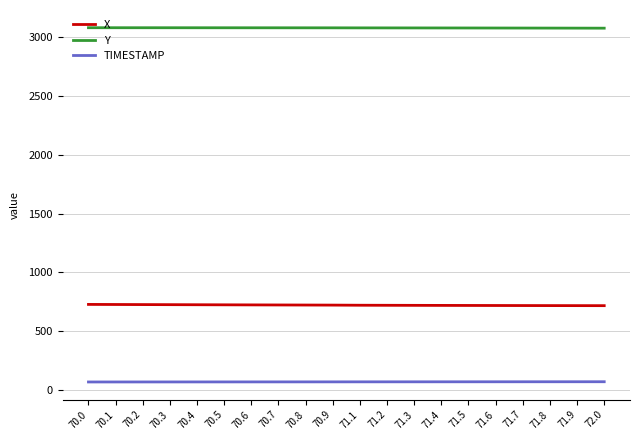

What is the difference between the highest and lowest values at 71.1?

3006.6